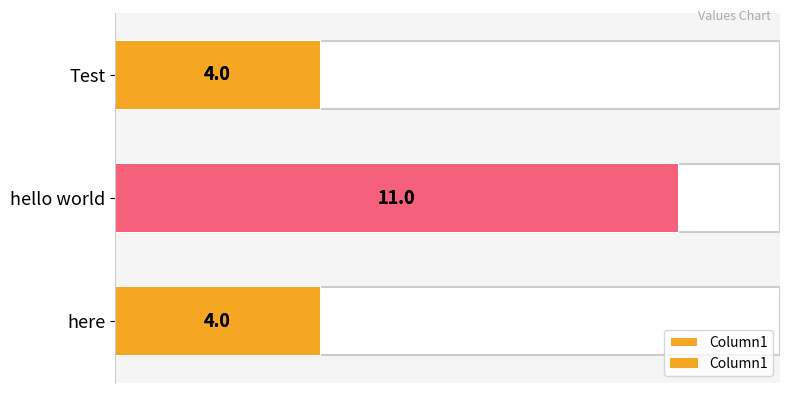

What is the value of the 1st bar from the left?

4